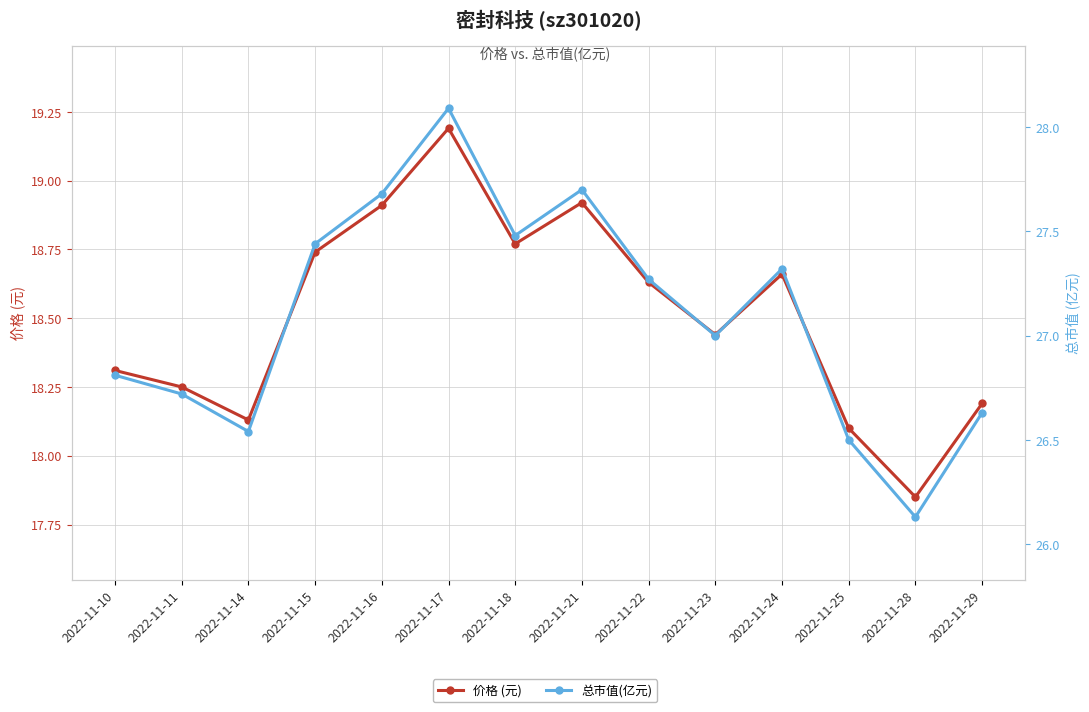

True or false: 总市值(亿元) and 价格 (元) cross at least once.

False